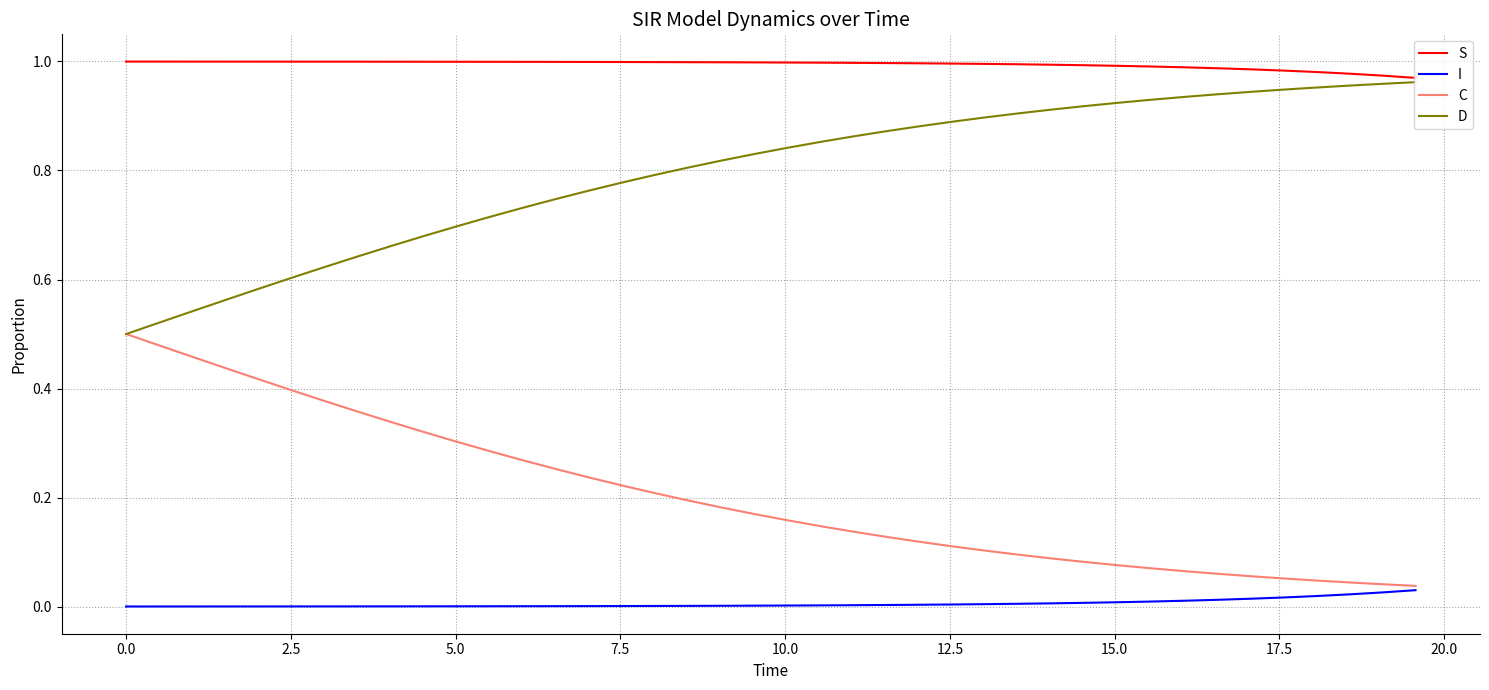

True or false: I and D intersect in this chart.

False